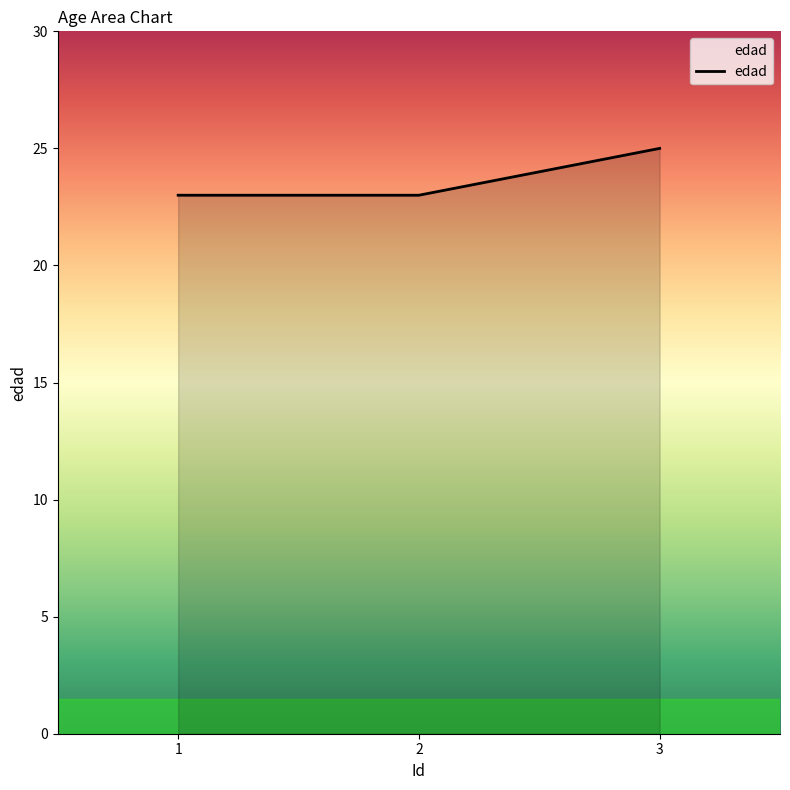

What is the change in value from 1 to 3?

+2